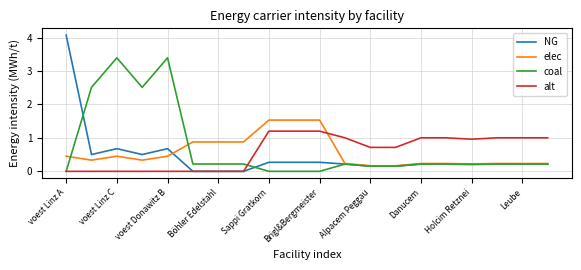

What is the maximum value shown in the chart?

4.1